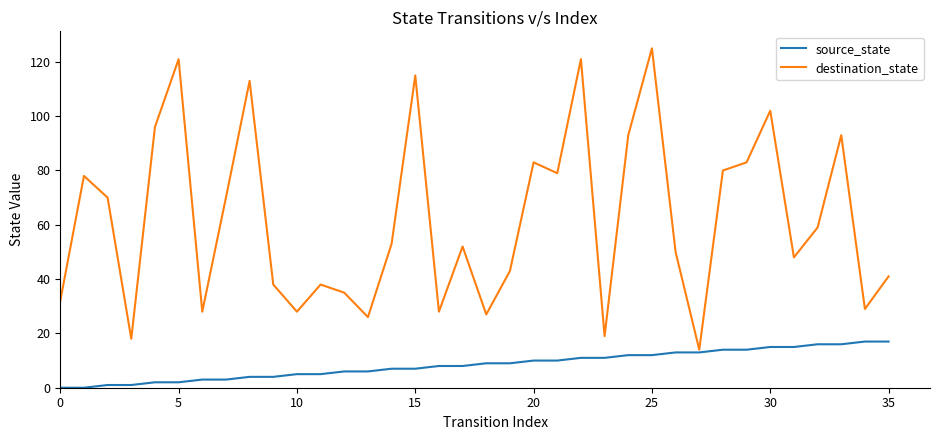

Which series has the largest total across all categories?

destination_state